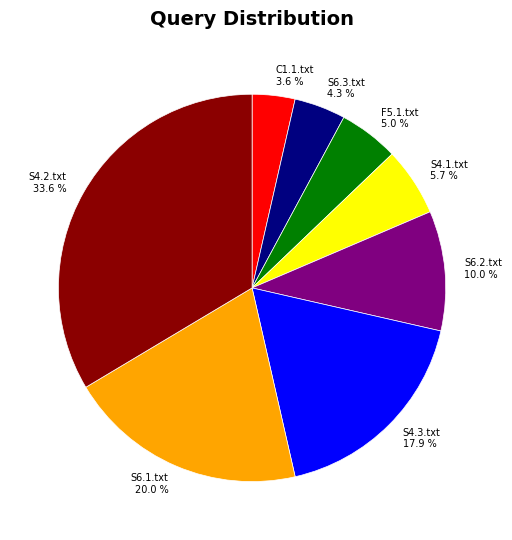

What is the smallest slice in the pie chart?

C1.1.txt